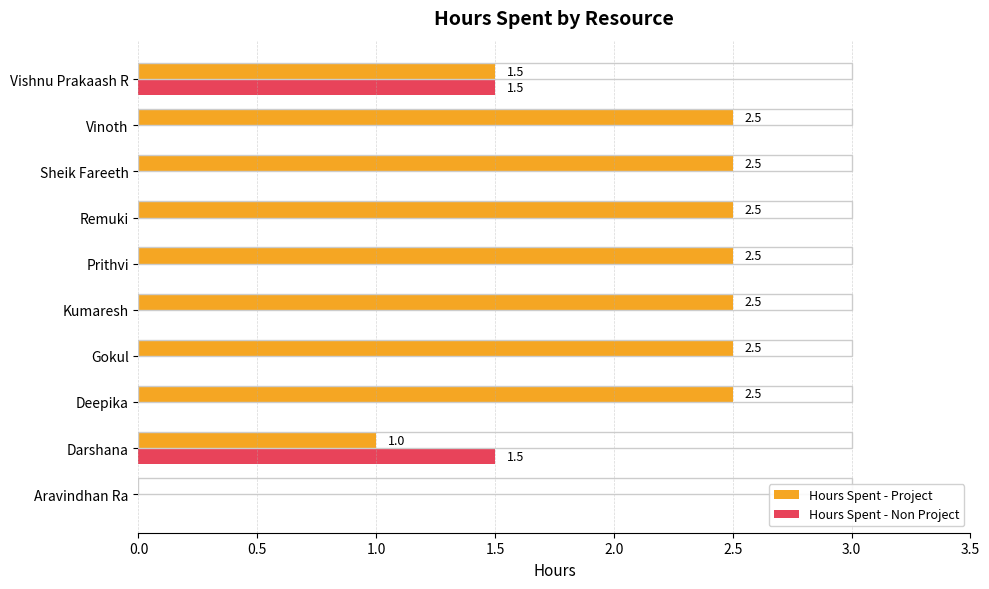

Is the value of Hours Spent - Project at Prithvi greater than the value of Hours Spent - Non Project at Kumaresh?

Yes